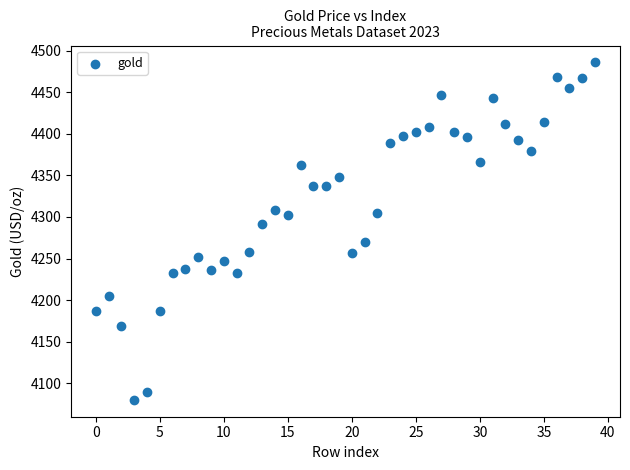

What is the range of Y values (max minus min)?

405.8